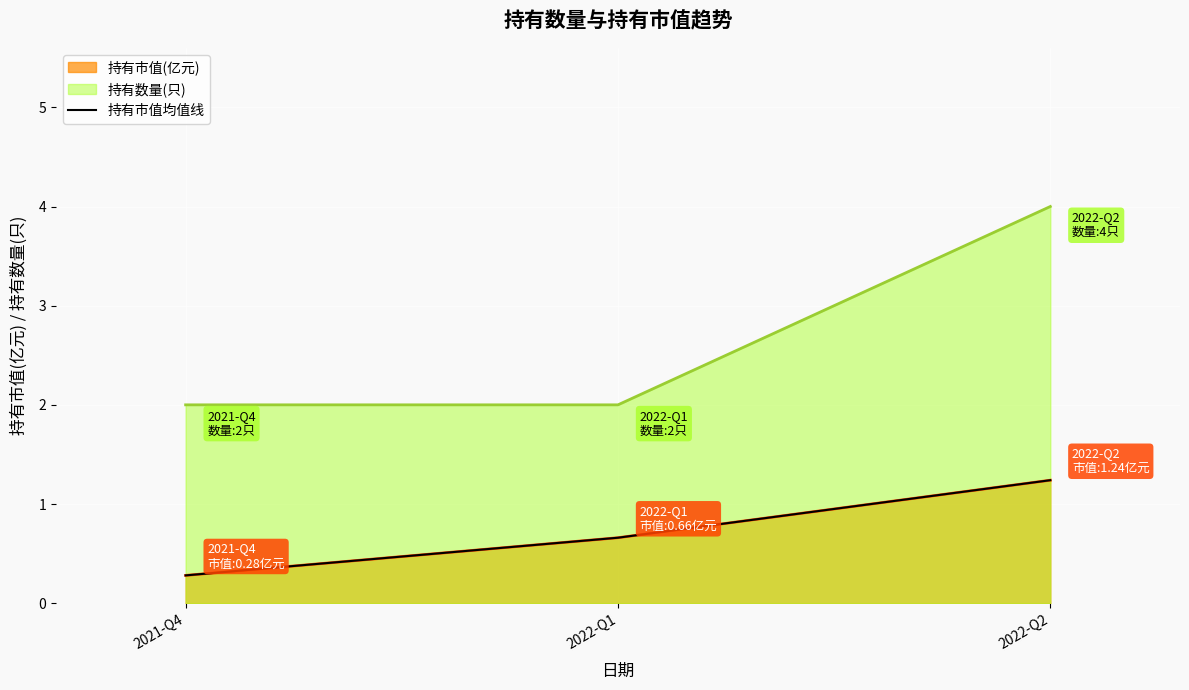

How many categories are shown in the chart?

3